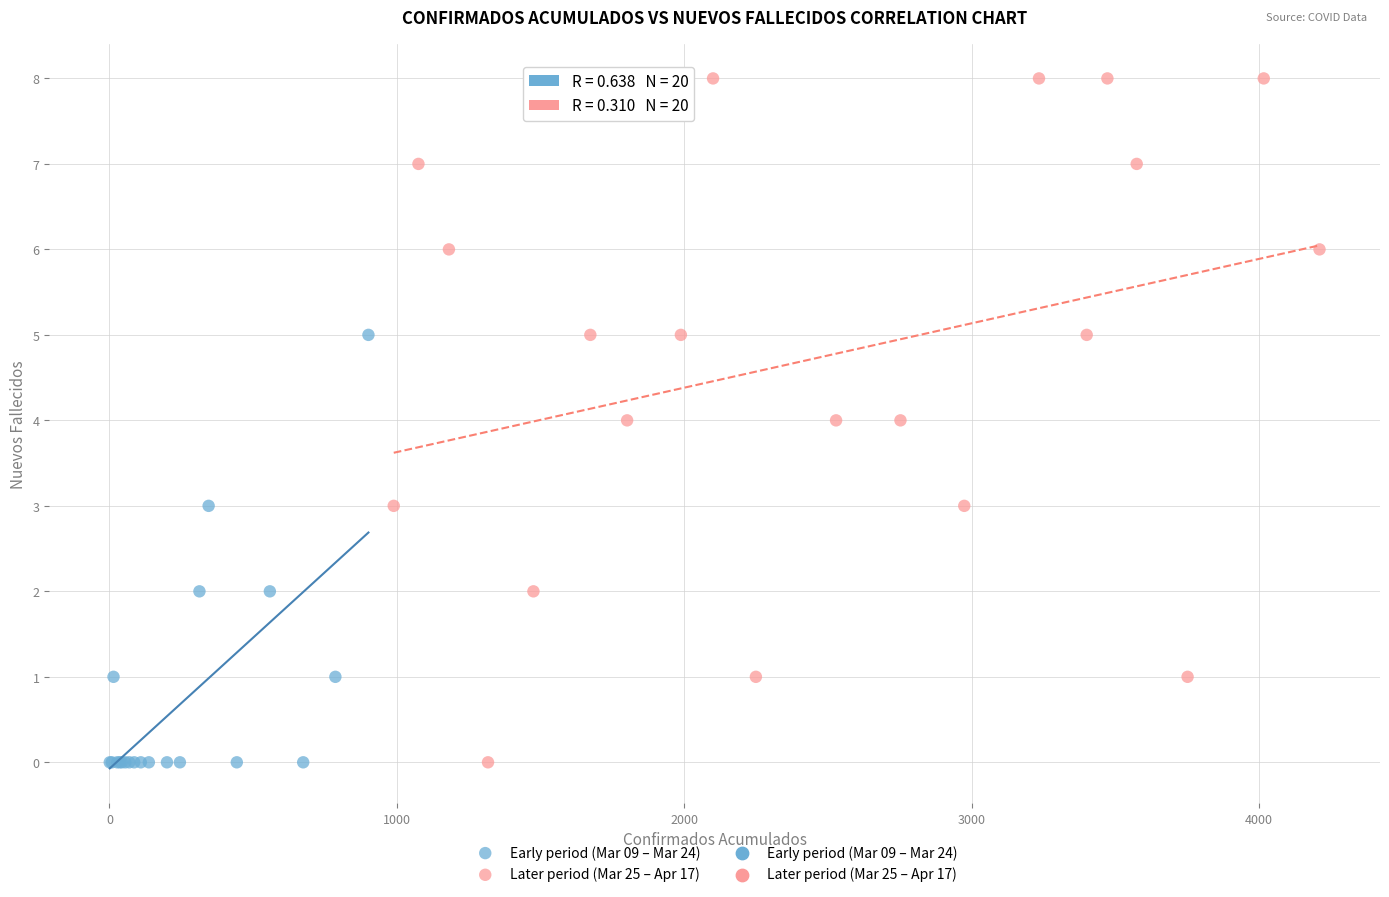

Which series reaches the maximum Y coordinate?

Later period (Mar 25 – Apr 17)